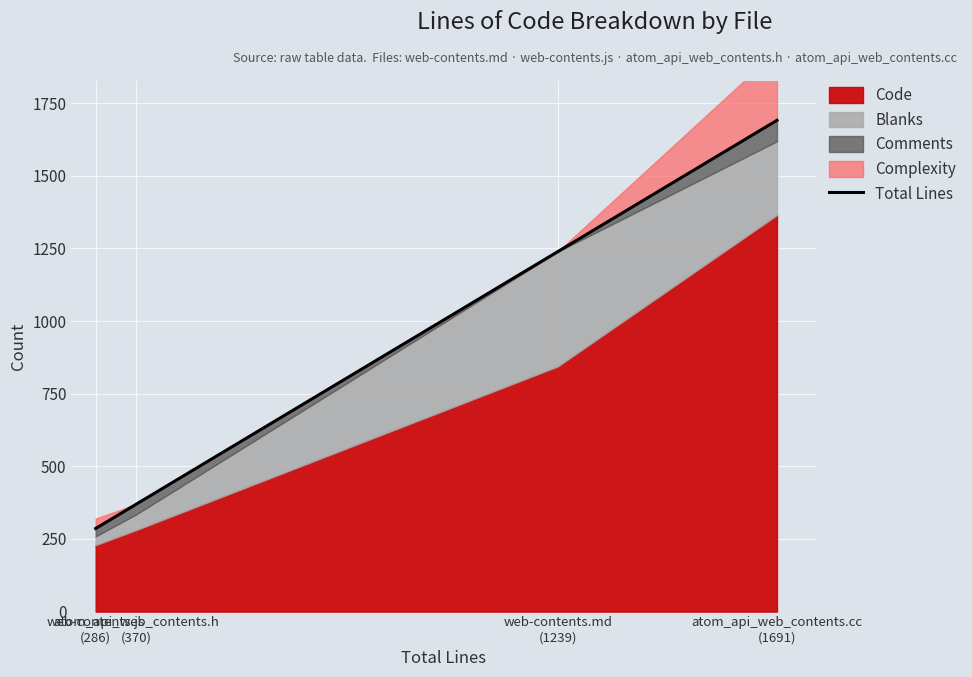

True or false: the data shows 2202 at atom_api_web_contents.cc
(1691).

False